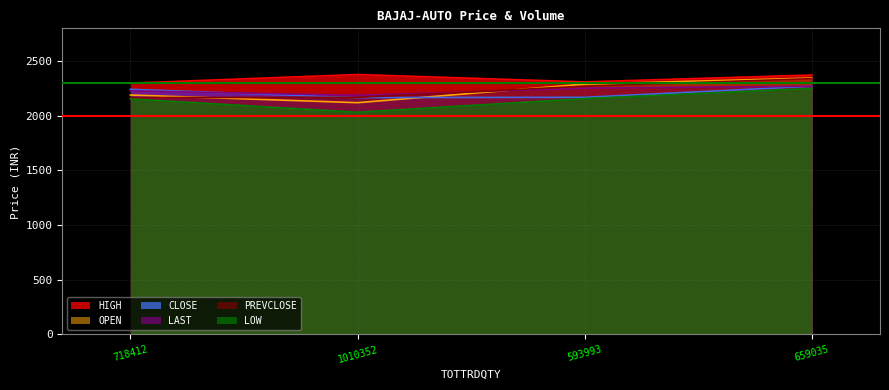

What is the minimum value shown in the chart?

2032.3